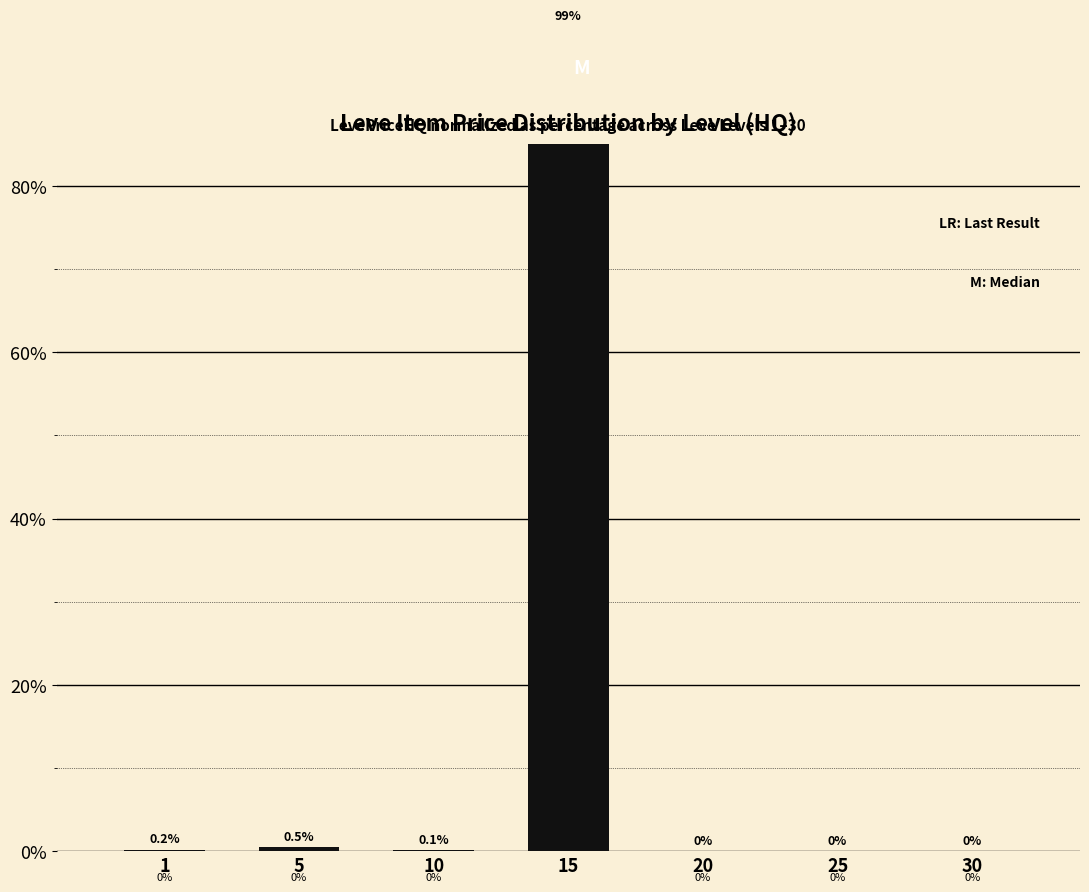

Is it true that the value at 5 is 0.5?

True